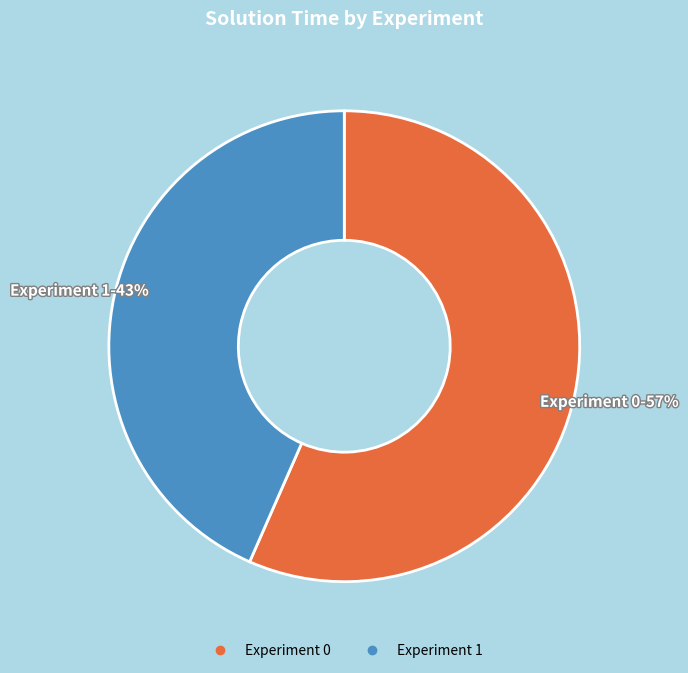

Which category has the biggest portion of the pie?

Experiment 0